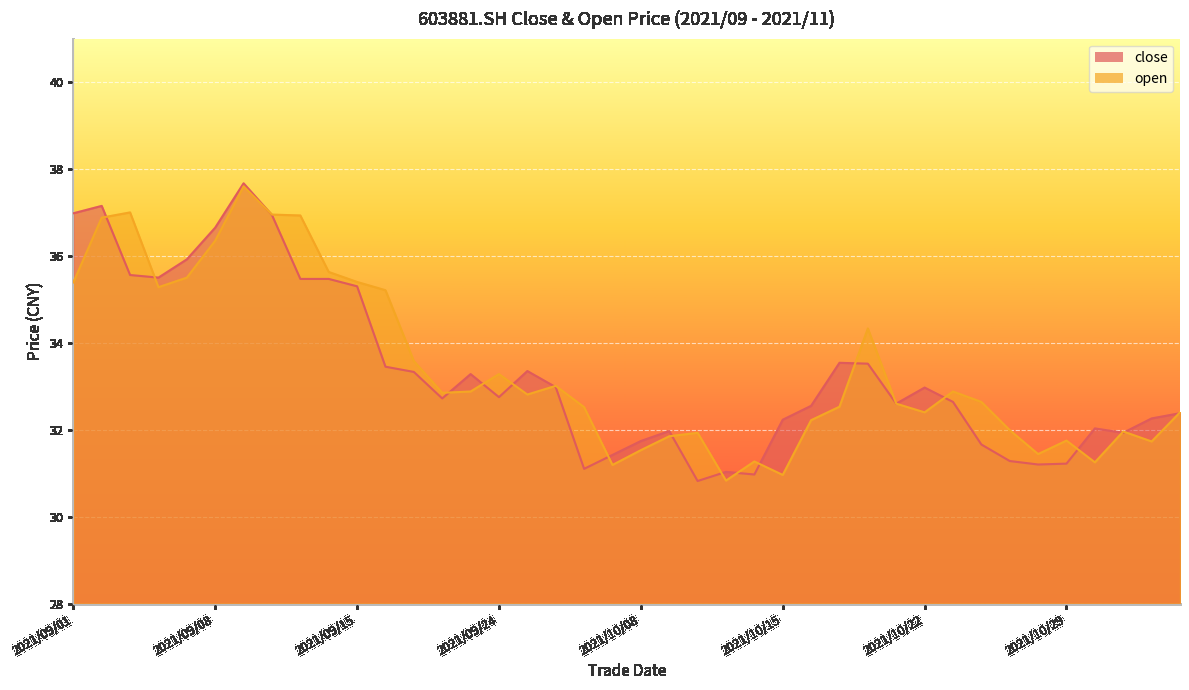

The value of open at 2021/09/28 is 33.0. True or false?

True